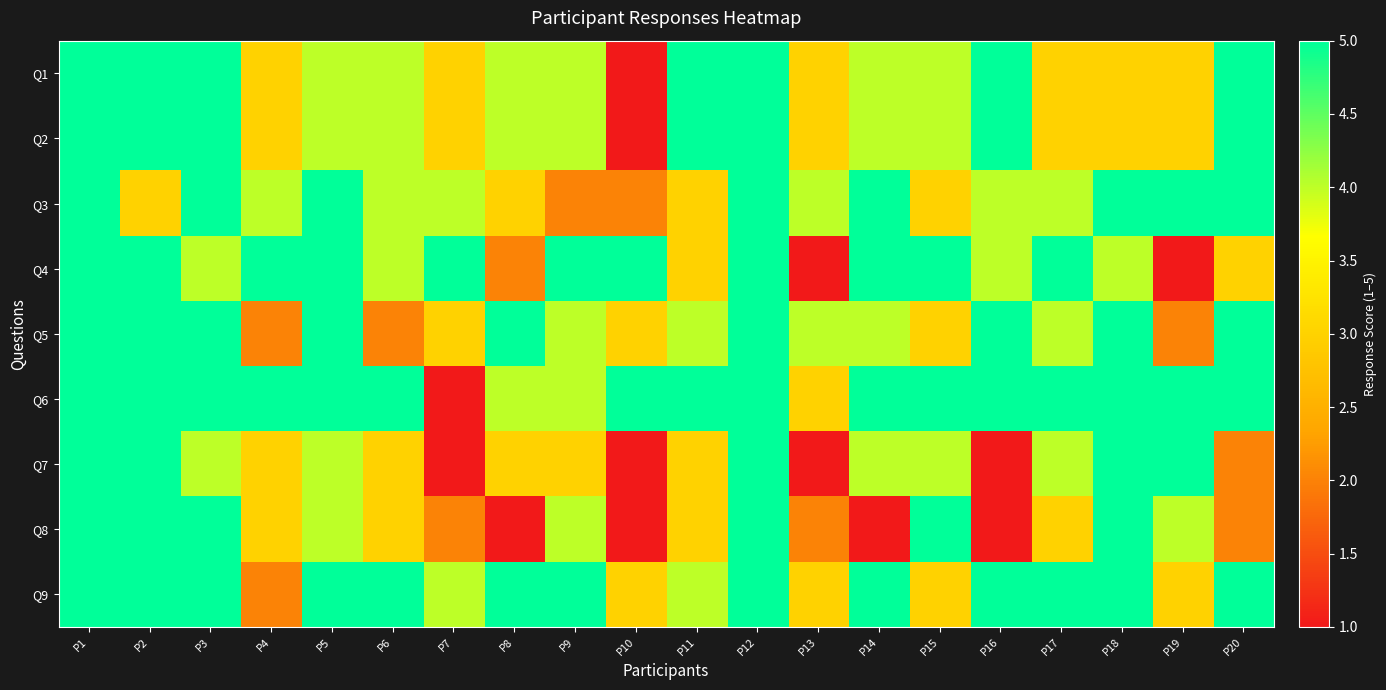

Rank the series at P18 from lowest to highest value.

Q1, Q2, Q4, Q3, Q5, Q6, Q7, Q8, Q9